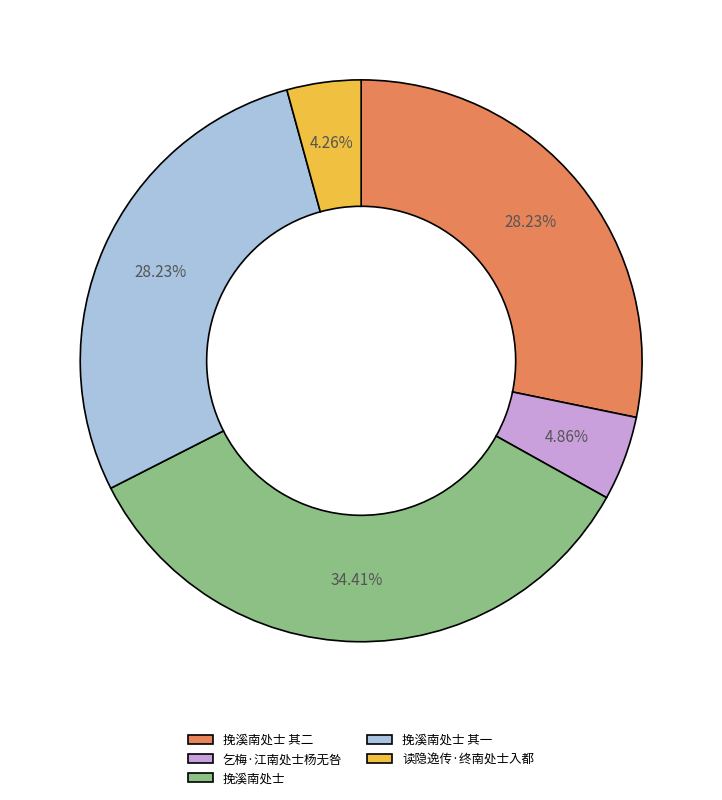

Is there a majority slice in this chart?

No